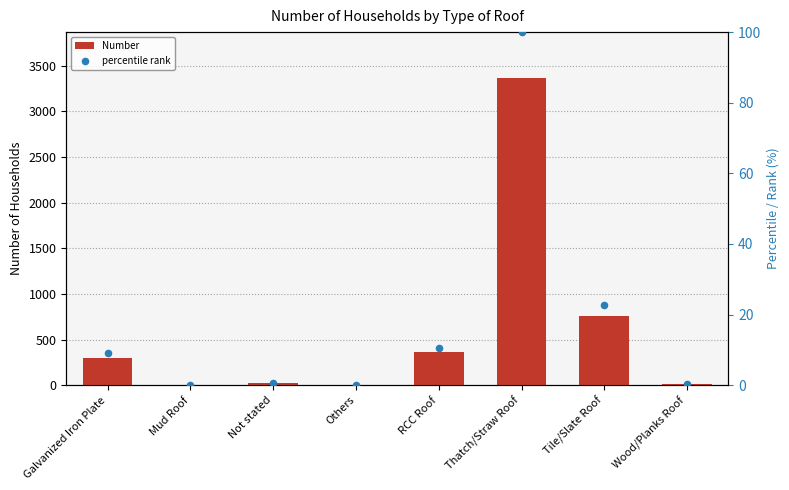

What are all the series names shown in the legend?

Number, percentile rank